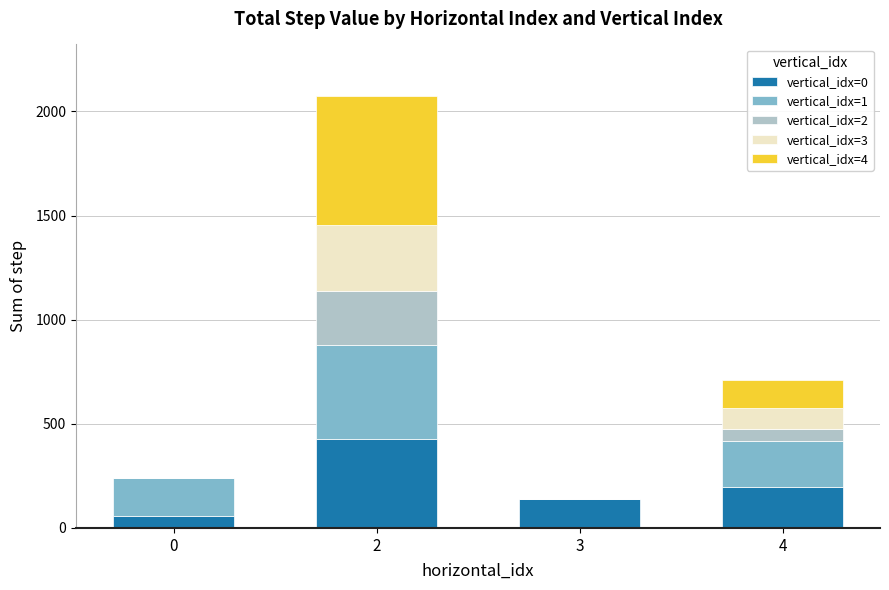

The value of vertical_idx=0 at 2 is 118. True or false?

False